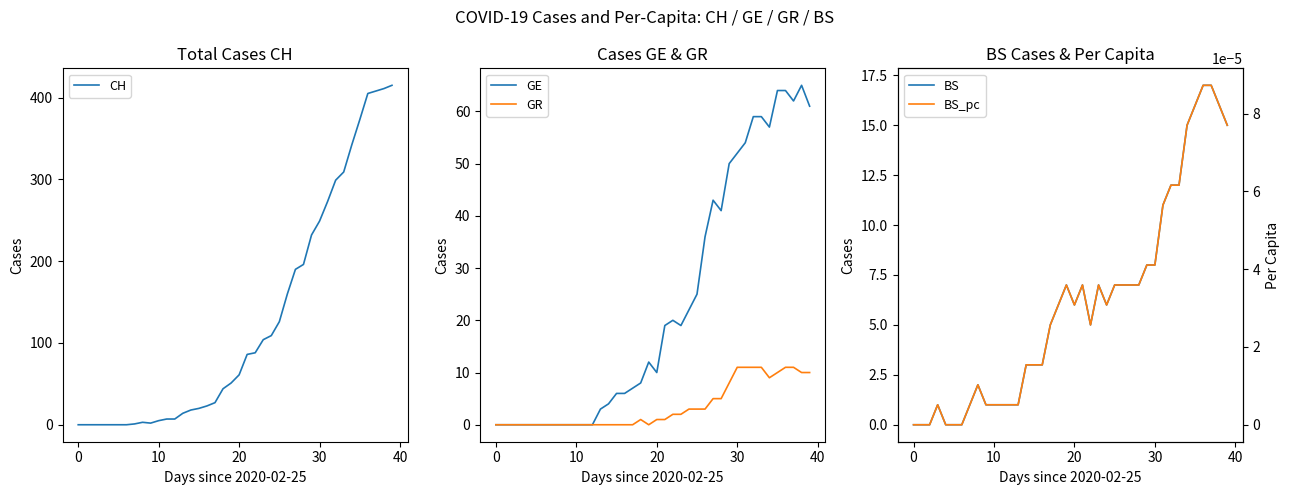

What is the sum of all GE values?

928